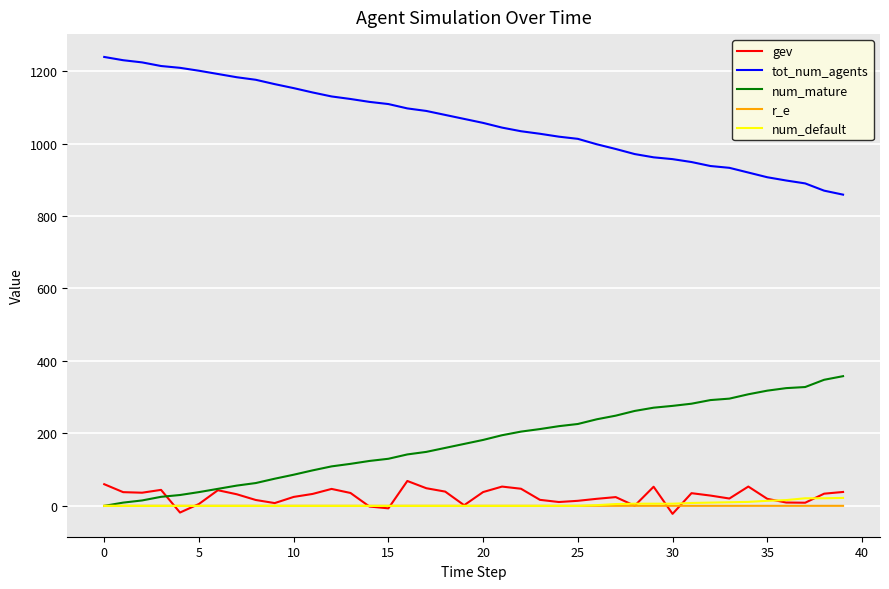

Which series has the largest total across all categories?

tot_num_agents